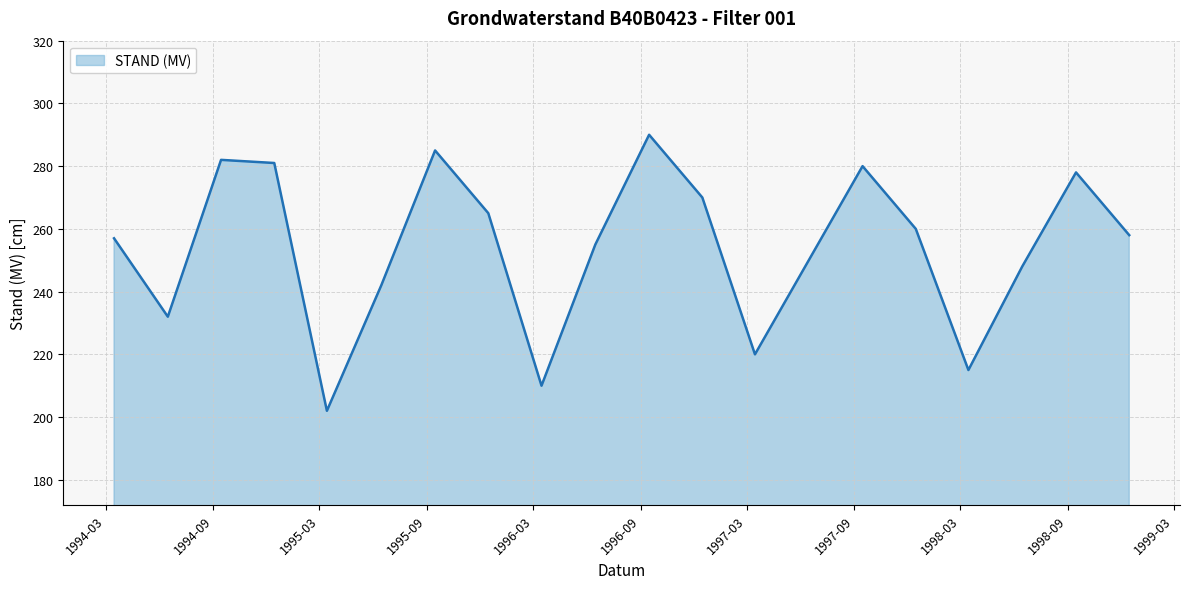

What is the smallest value displayed?

202